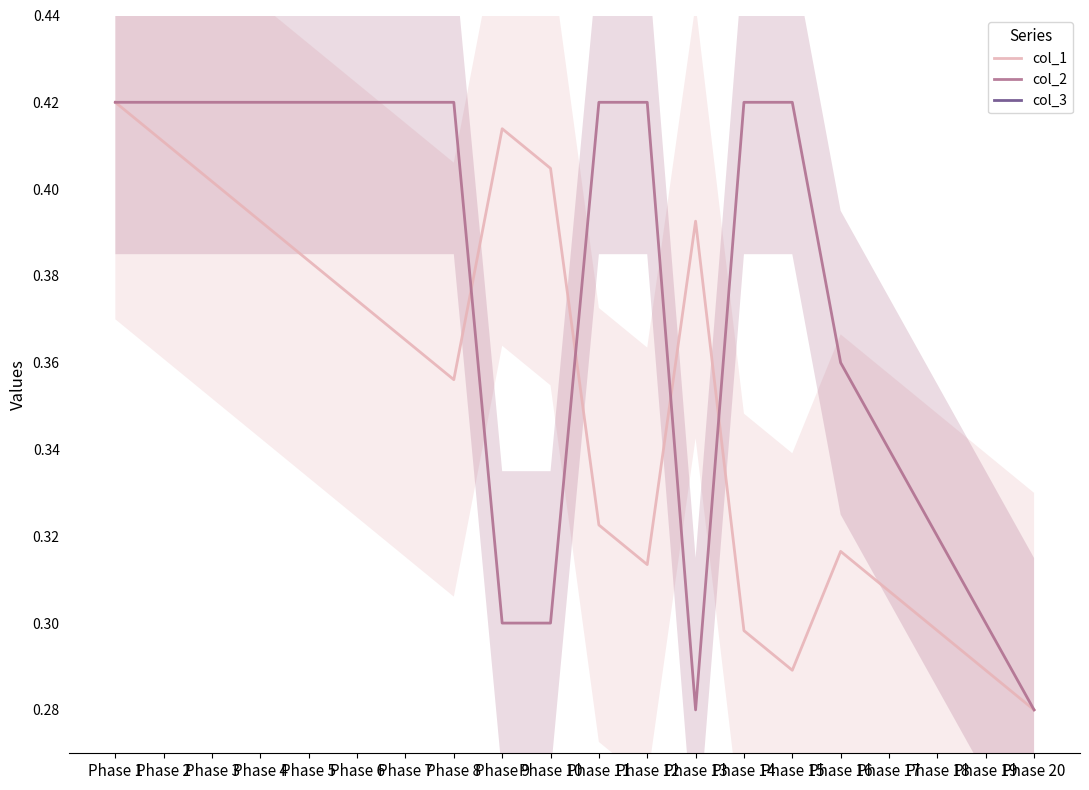

The col_2 series shows 0.4 at Phase 1. True or false?

True